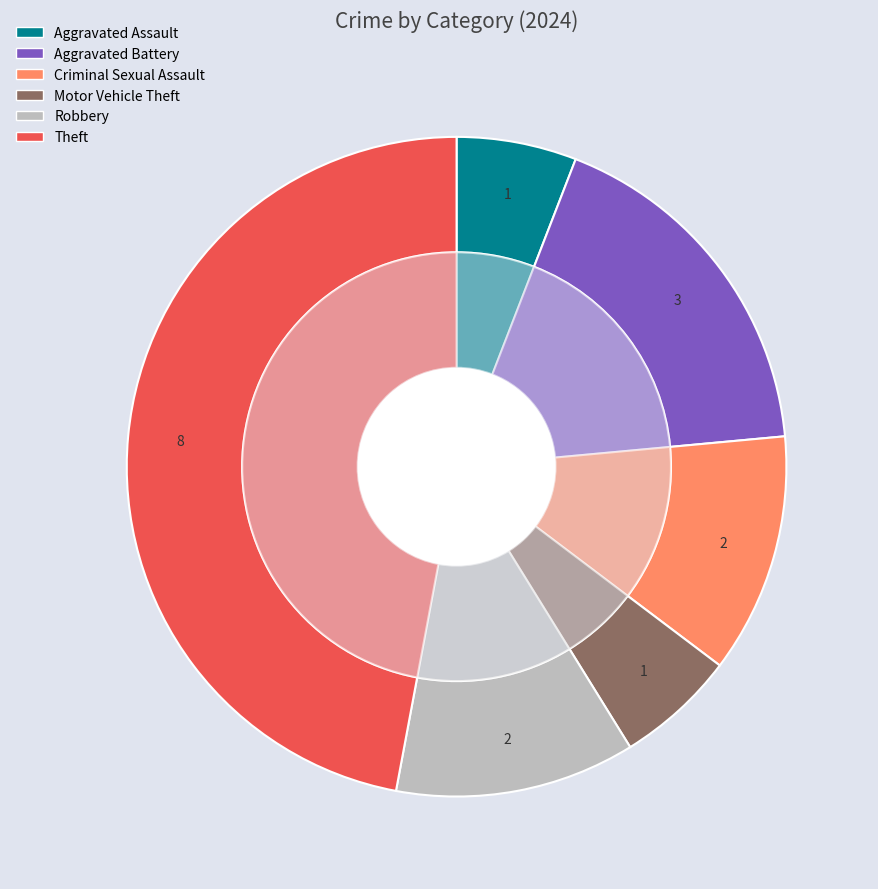

How many segments does this pie chart have?

6